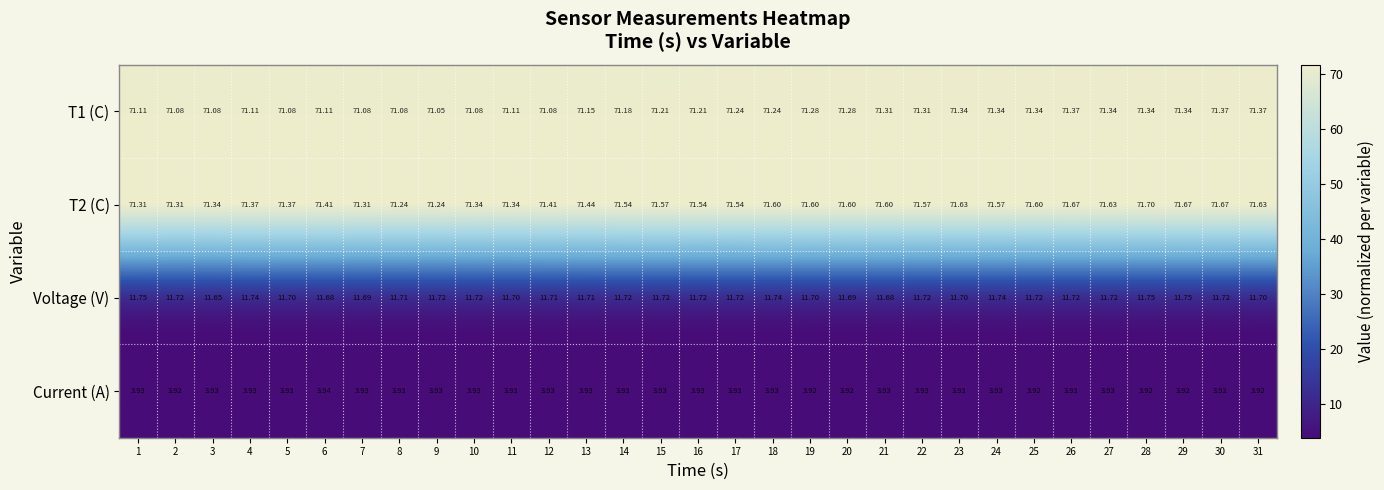

At 3, list the series in order from largest to smallest.

T2 (C), T1 (C), Voltage (V), Current (A)